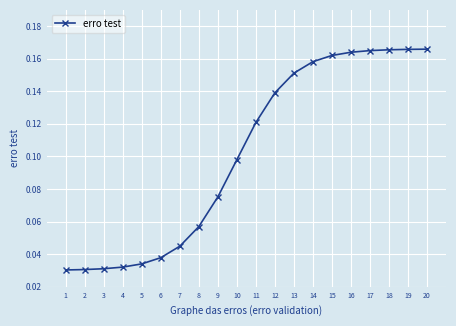

How many categories are shown in the chart?

20